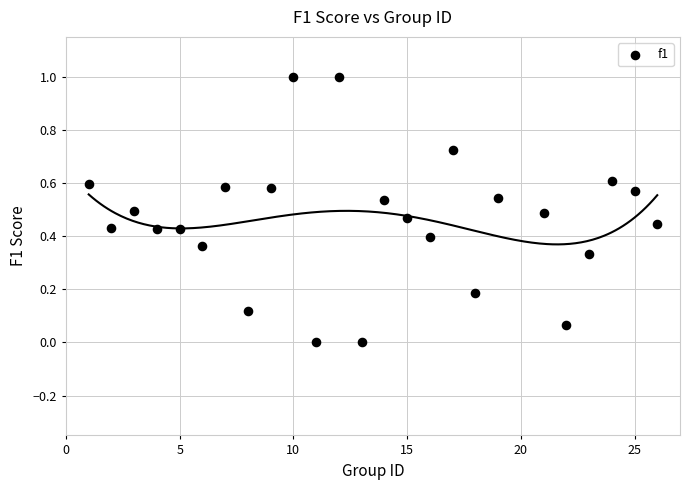

What is the range of Y values (max minus min)?

1.0